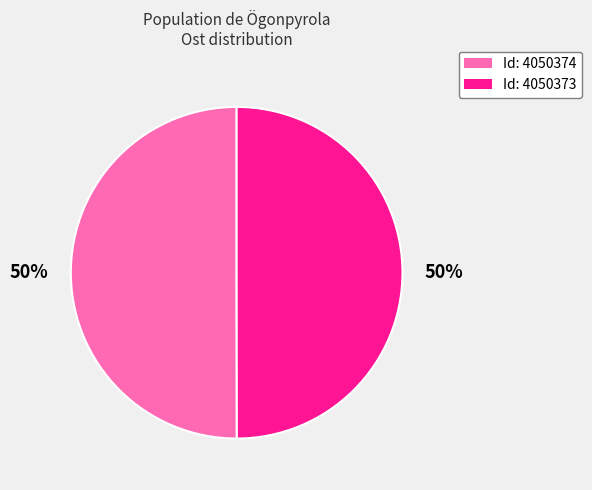

To the nearest percent, what is the average slice percentage?

50%